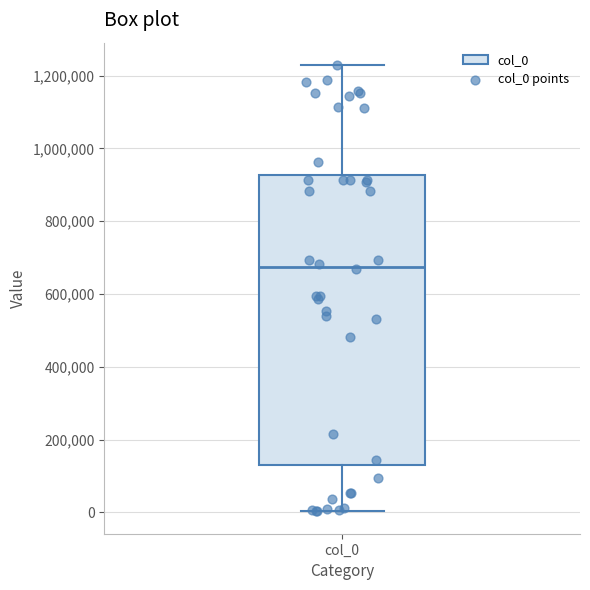

Transcribe this box plot: give where the median line is, the range the box spans, and where the two whiskers end, as read against the y-axis. The values are not printed on the chart, so give them approximately, as read against the axis.

median 680000, box 140000 to 920000, whiskers 0 to 1220000